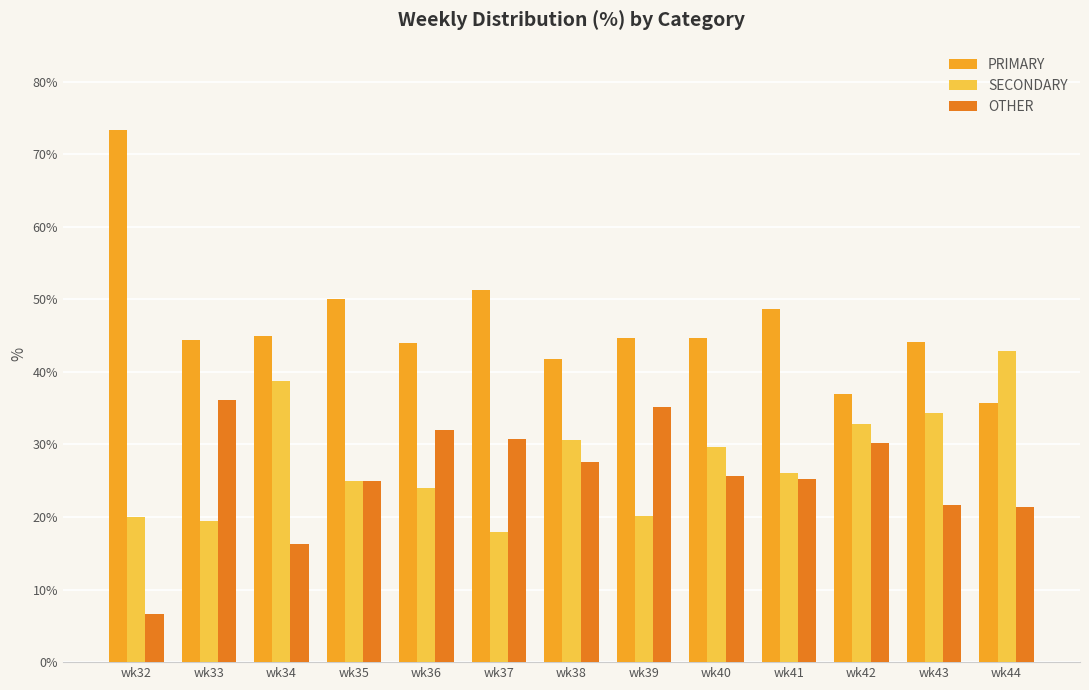

Which label corresponds to the largest value in the chart?

wk32